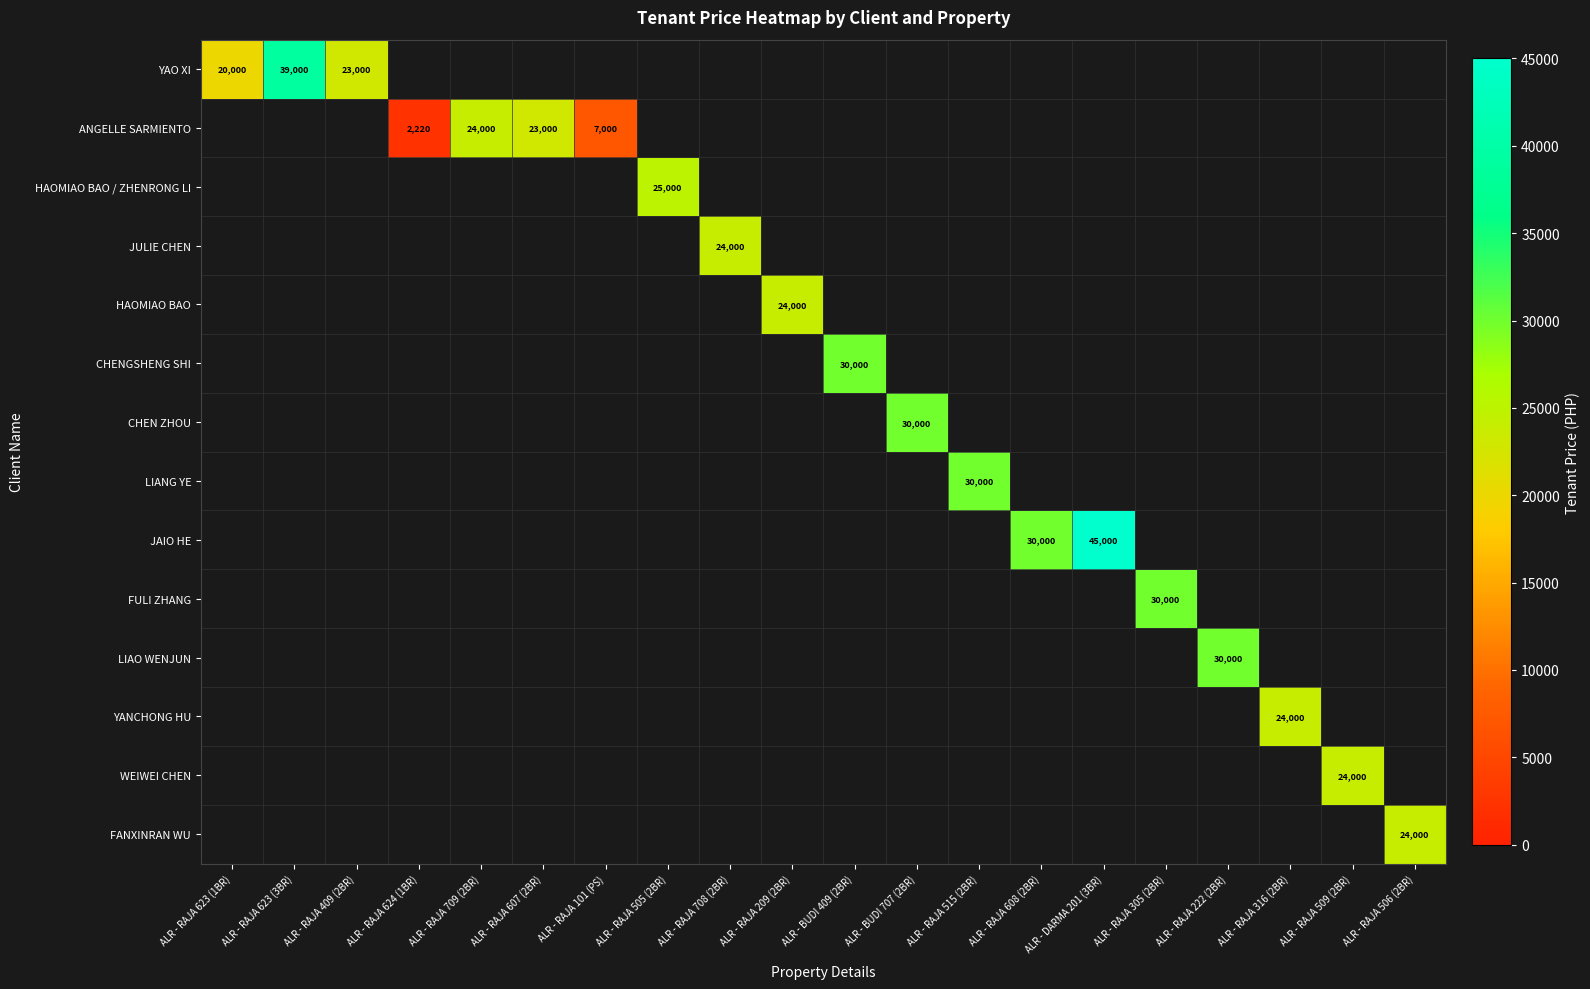

How many positive values does the FANXINRAN WU series have?

1